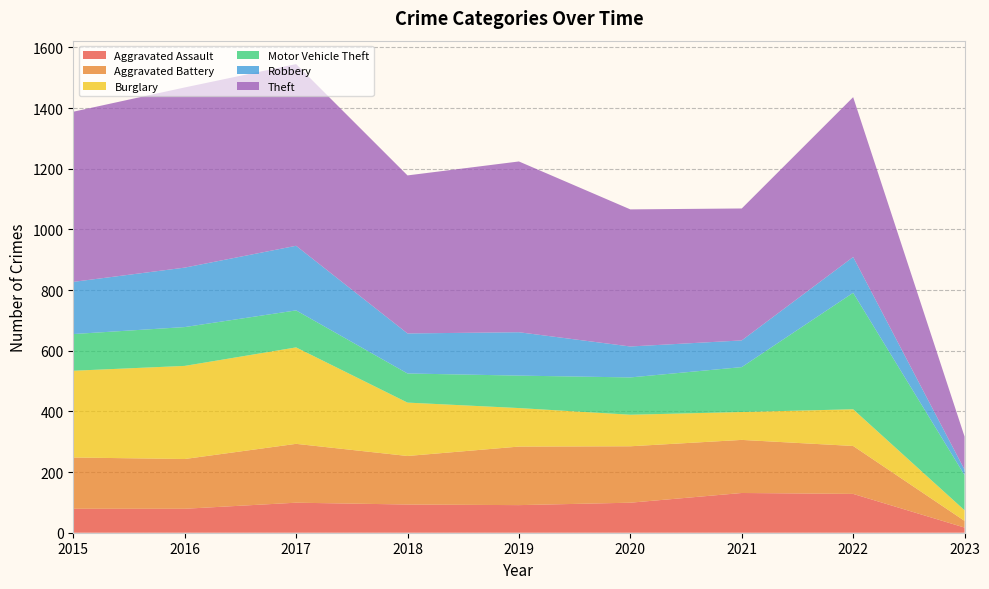

Reading left to right, list all the values displayed in this chart.

Aggravated Assault: 79	79	99	93	91	99	131	128	17
Aggravated Battery: 169	164	194	160	193	186	175	158	22
Burglary: 286	307	318	176	127	104	92	121	35
Motor Vehicle Theft: 121	128	122	96	107	123	148	384	116
Robbery: 172	196	213	132	143	102	88	118	18
Theft: 561	594	599	521	563	452	435	527	109